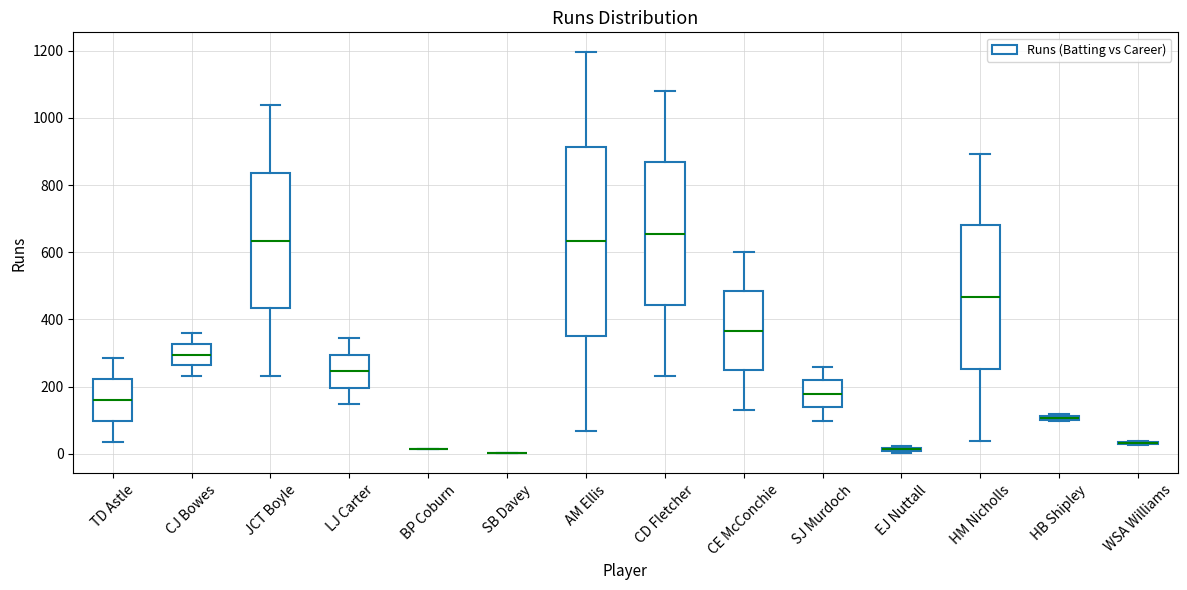

Where is the upper edge of the box for EJ Nuttall on the y-axis? The values are not printed on the chart, so give them approximately, as read against the axis.

20